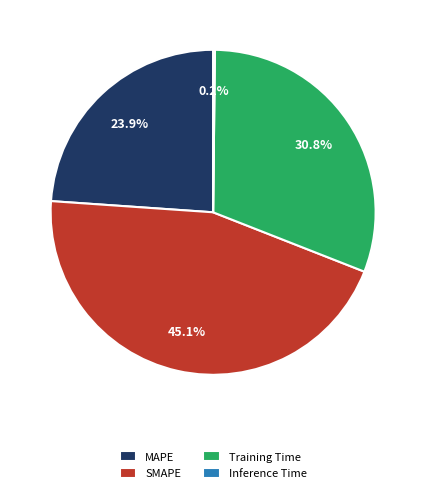

Which has a higher value, MAPE or SMAPE?

SMAPE